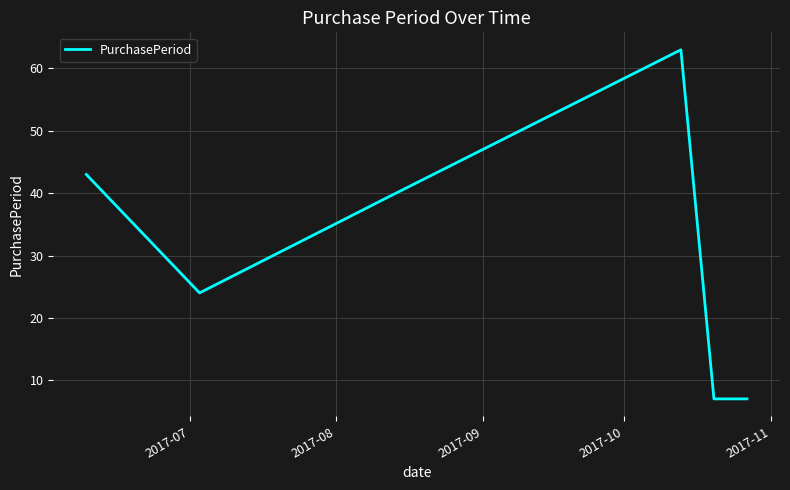

What is the difference between the maximum and minimum values?

56